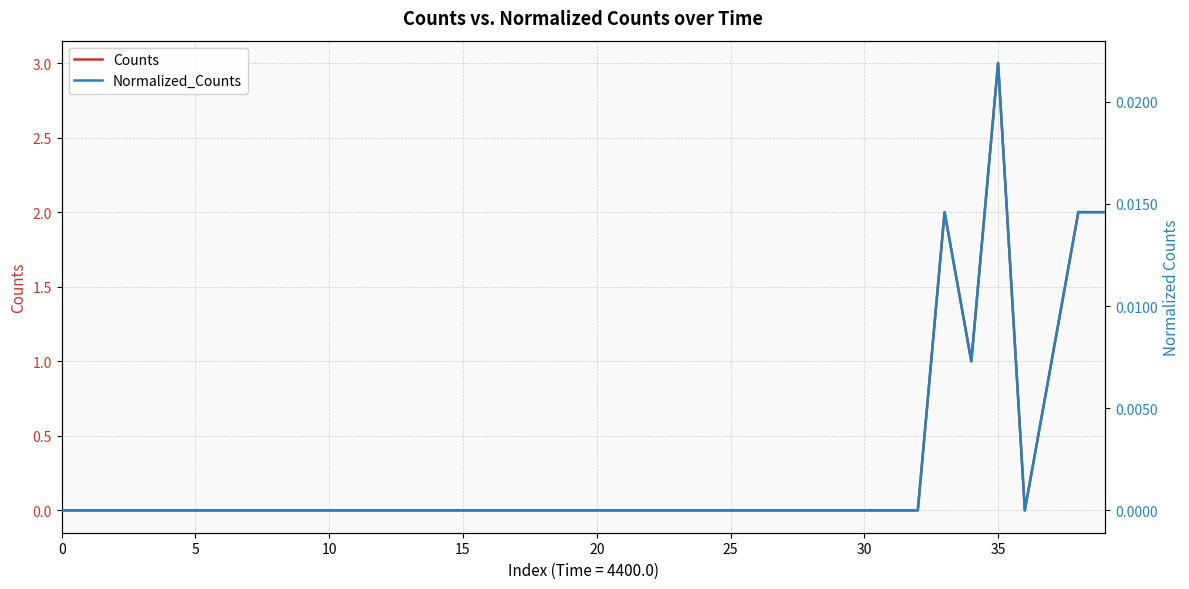

True or false: Counts and Normalized_Counts cross at least once.

False